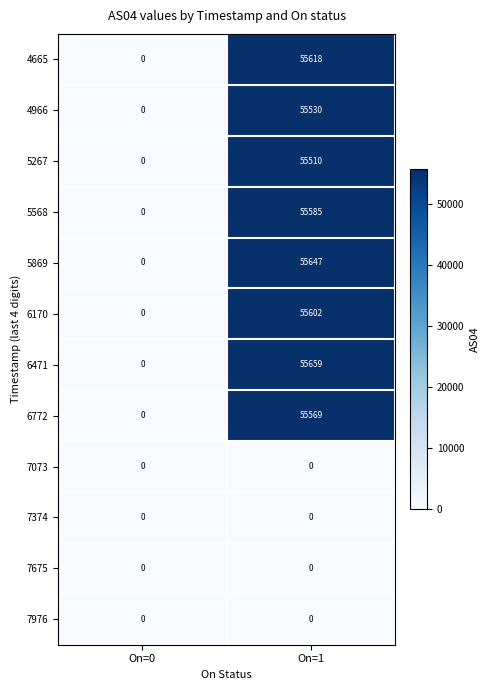

Which label corresponds to the largest value in the chart?

On=1